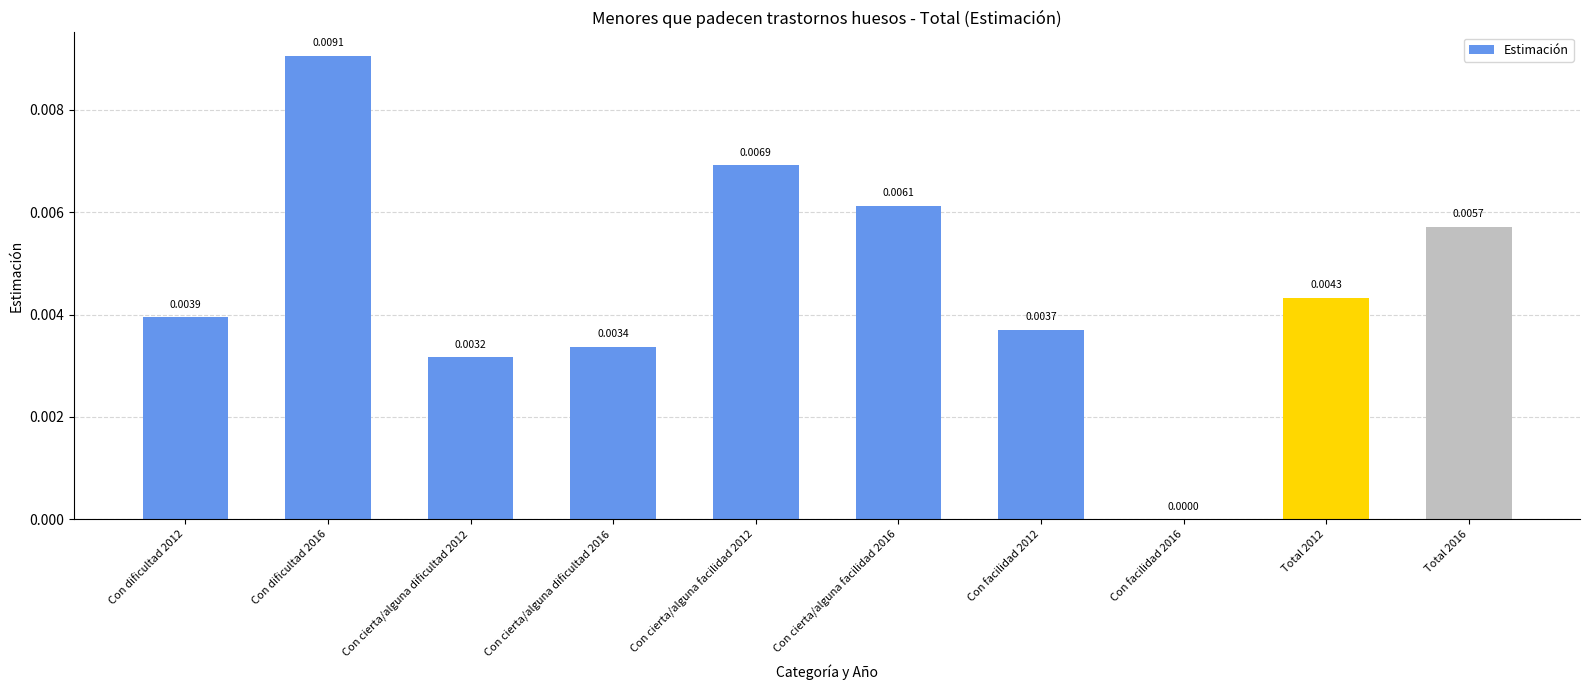

Between Con dificultad 2016 and Con facilidad 2012, which is larger?

Con dificultad 2016